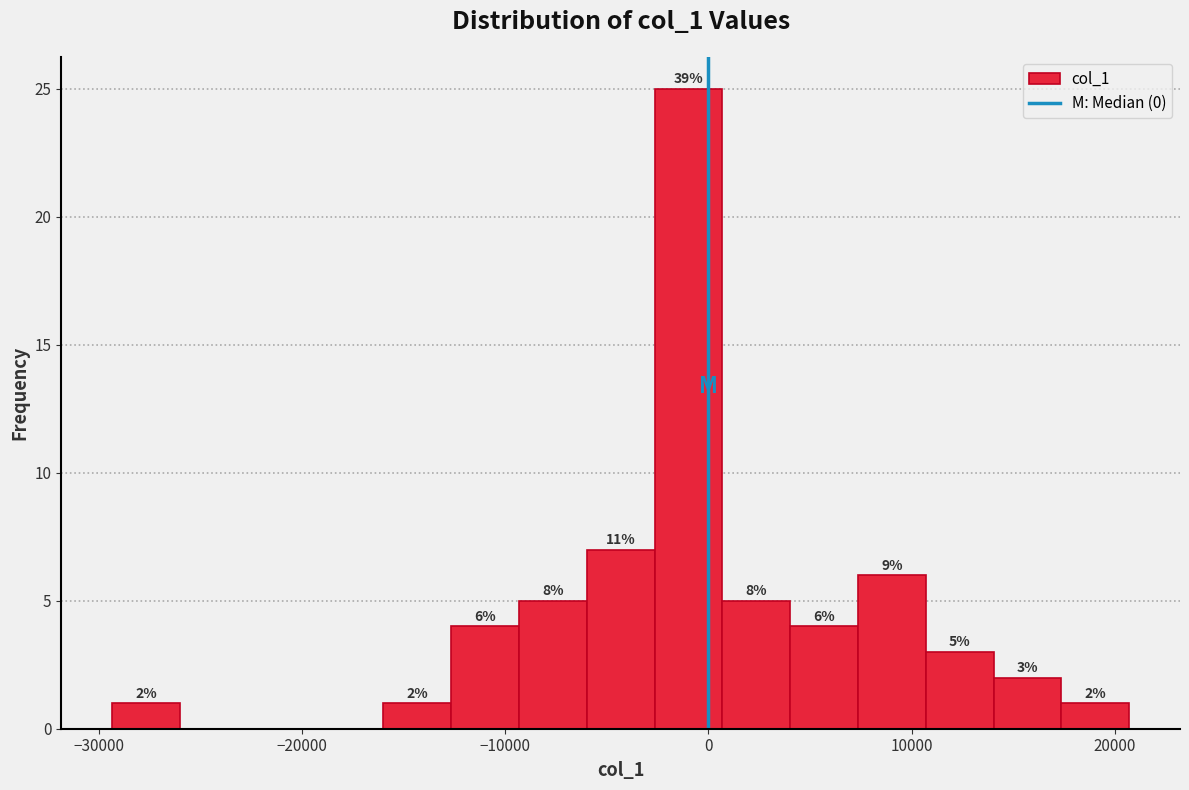

Around what value on the x-axis is the tallest bar? Give the approximate position of its centre, as read against the axis.

-1000